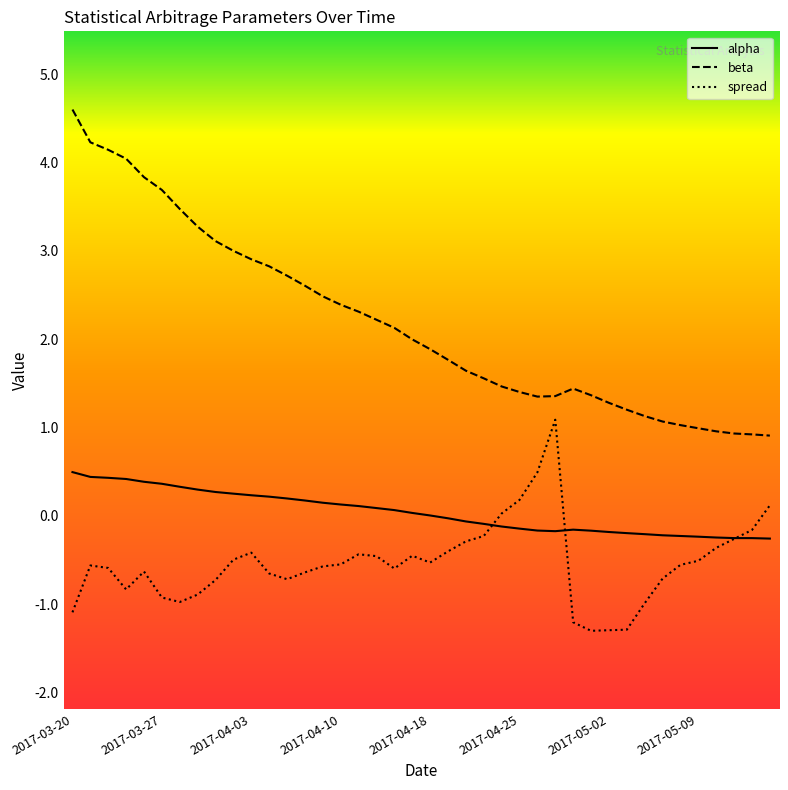

What is the maximum value shown in the chart?

4.6